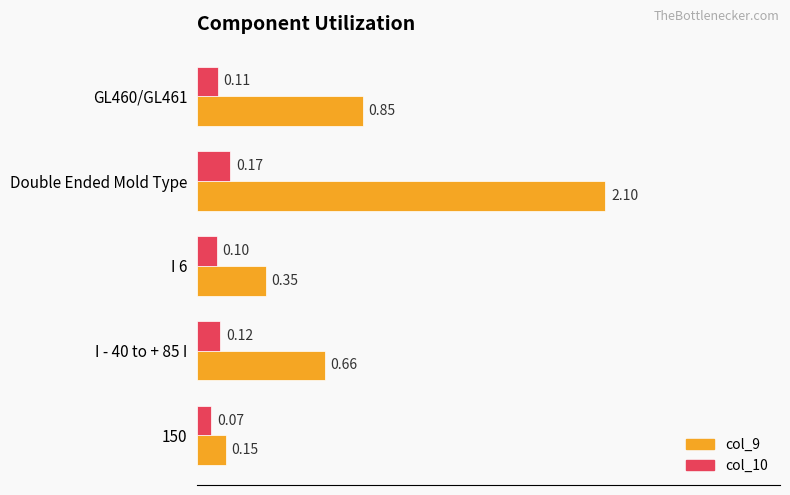

Which series has the largest total across all categories?

col_9